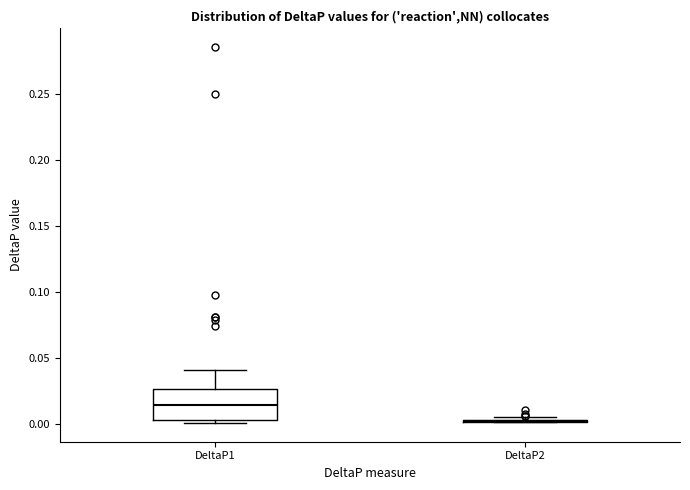

Comparing the boxes themselves (not the whiskers), which one is the tallest?

DeltaP1